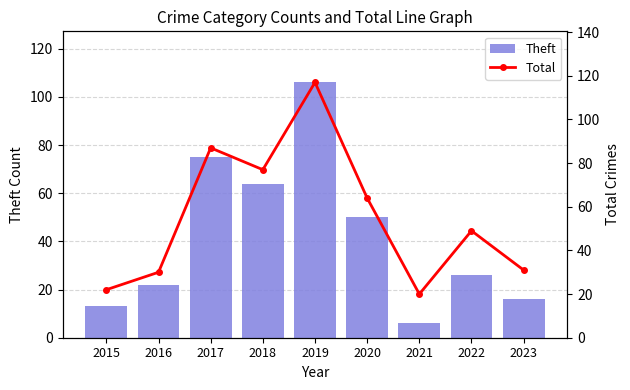

How many groups of bars are there?

9